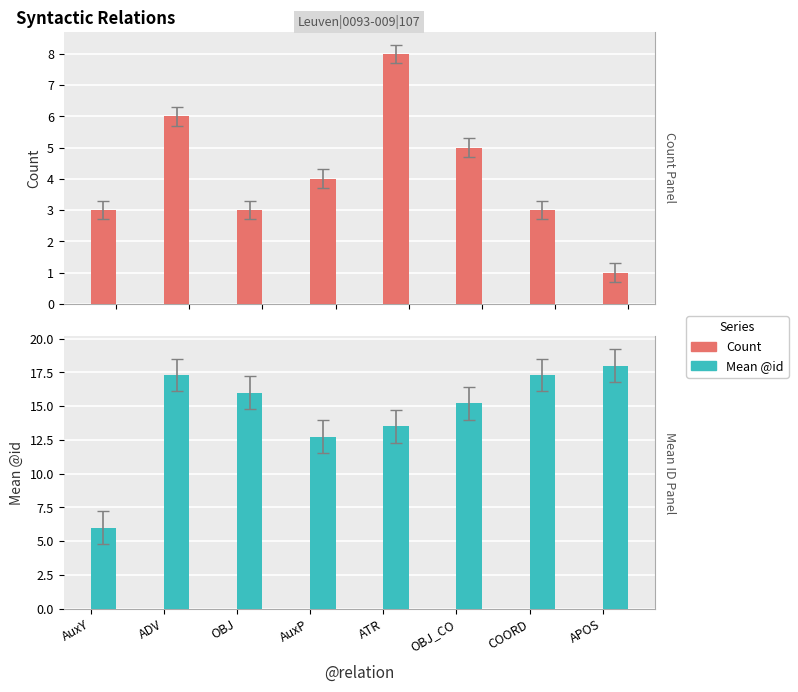

How many data points does each series have?

8